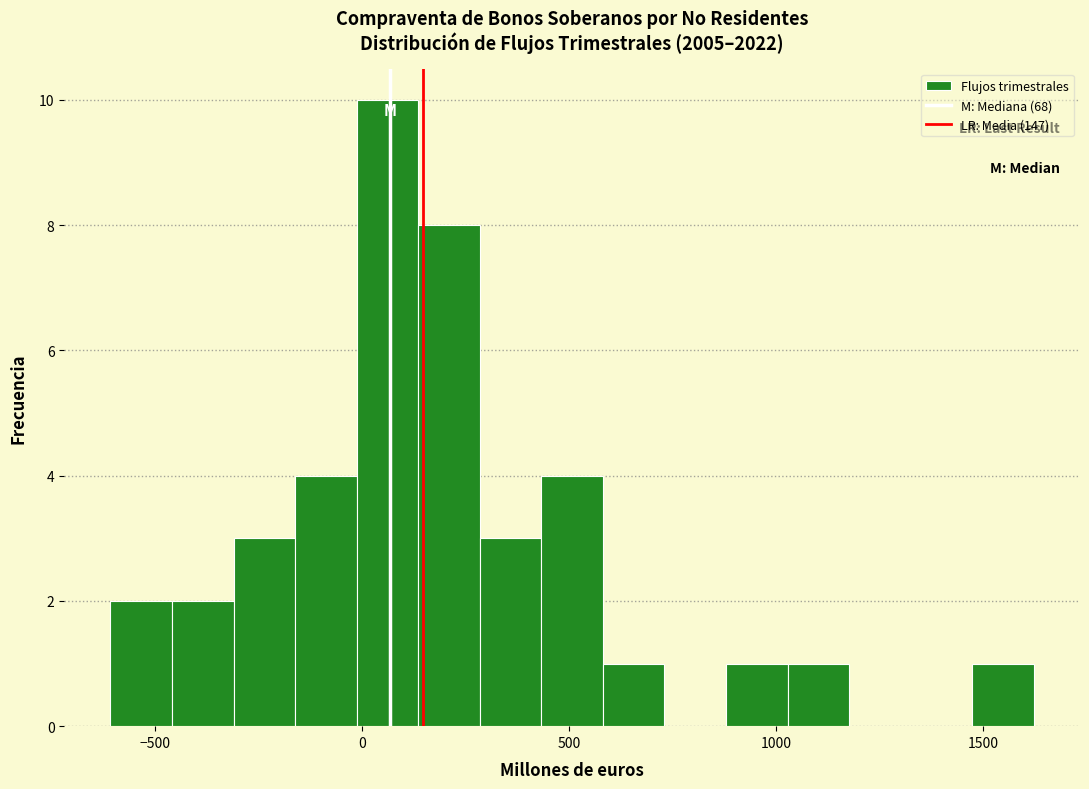

Around what value on the x-axis is the tallest bar? Give the approximate position of its centre, as read against the axis.

50